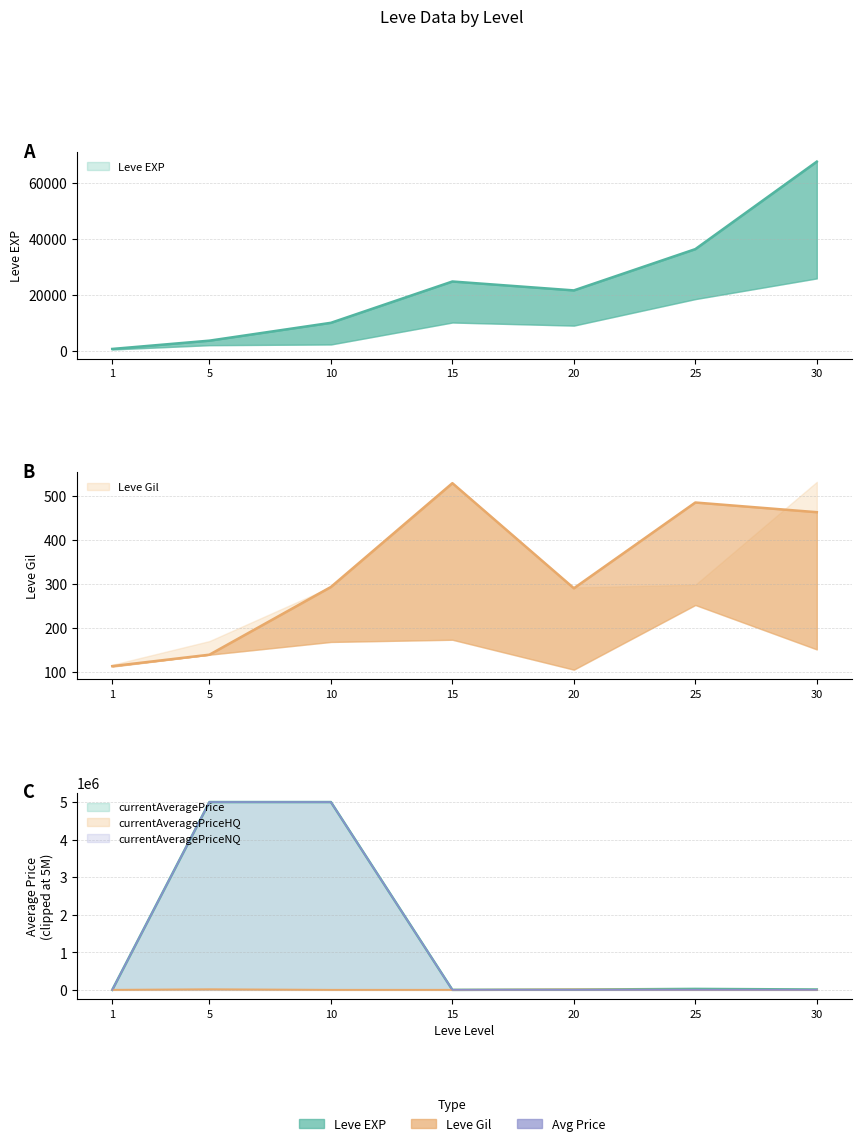

What is the average value of the currentAveragePriceHQ series?

3569.0